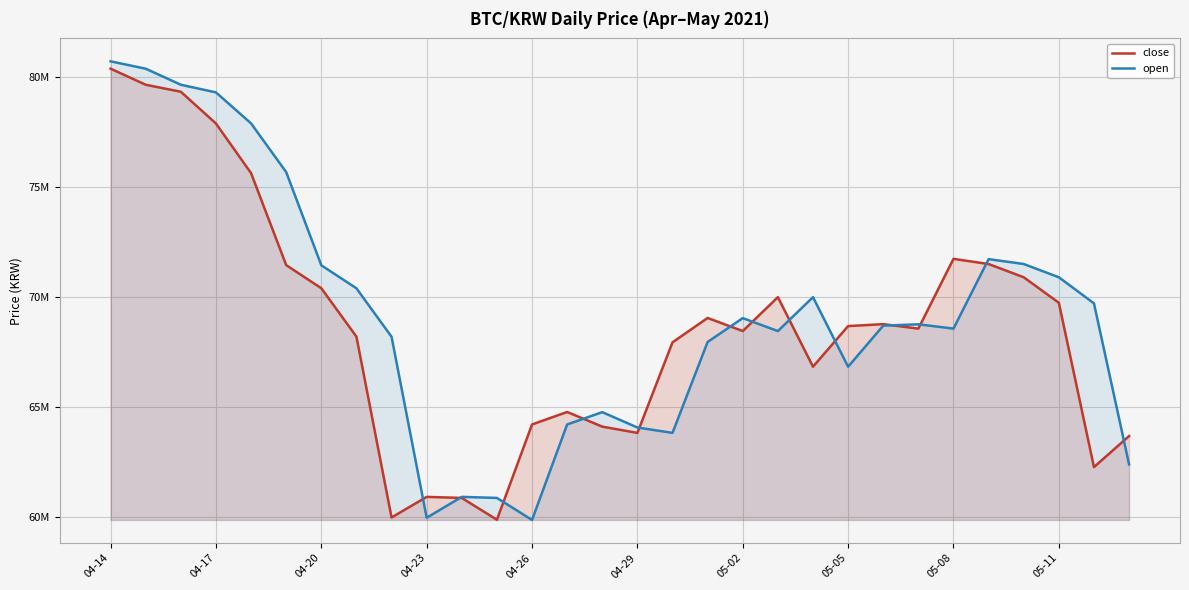

What are all the series names shown in the legend?

close, open